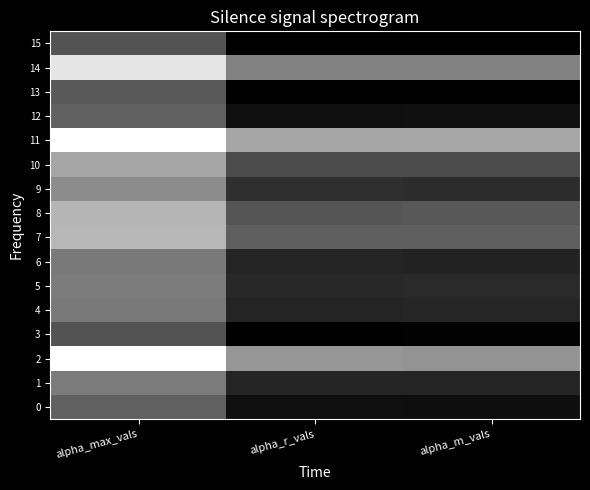

Which series has the largest total across all categories?

11